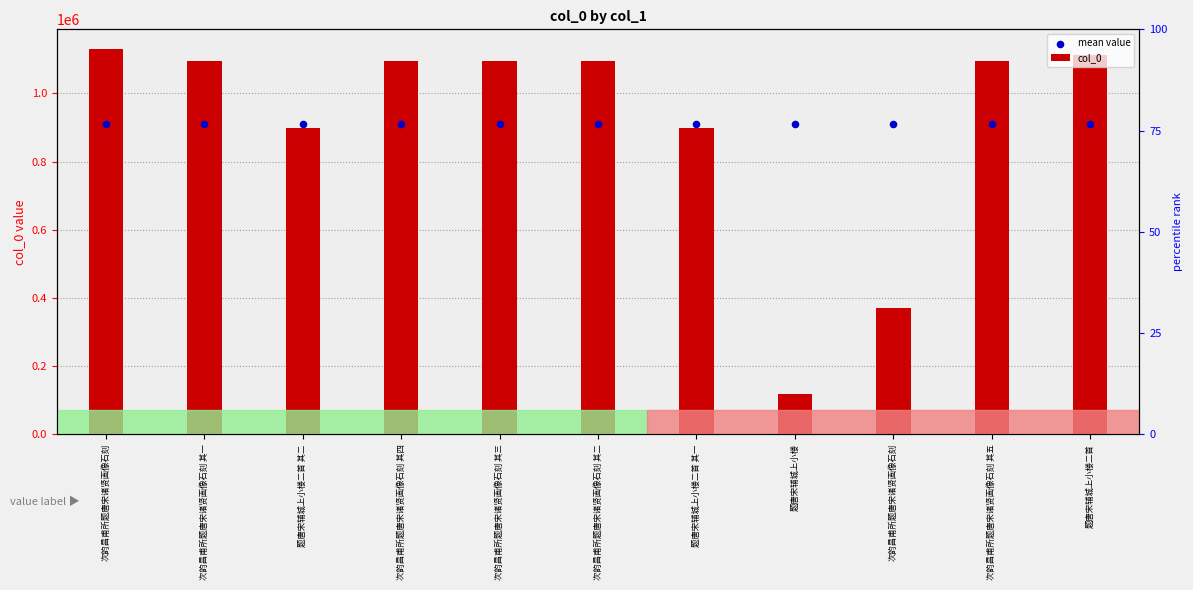

Which series contains the highest Y value?

col_0